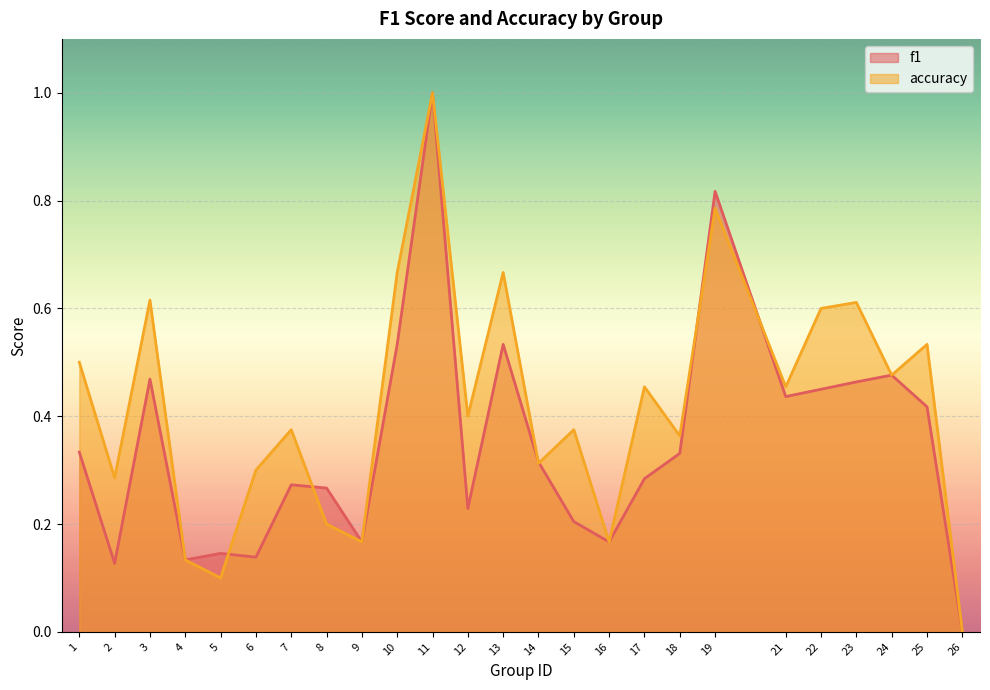

Rank the series by their maximum value, from highest to lowest.

f1, accuracy